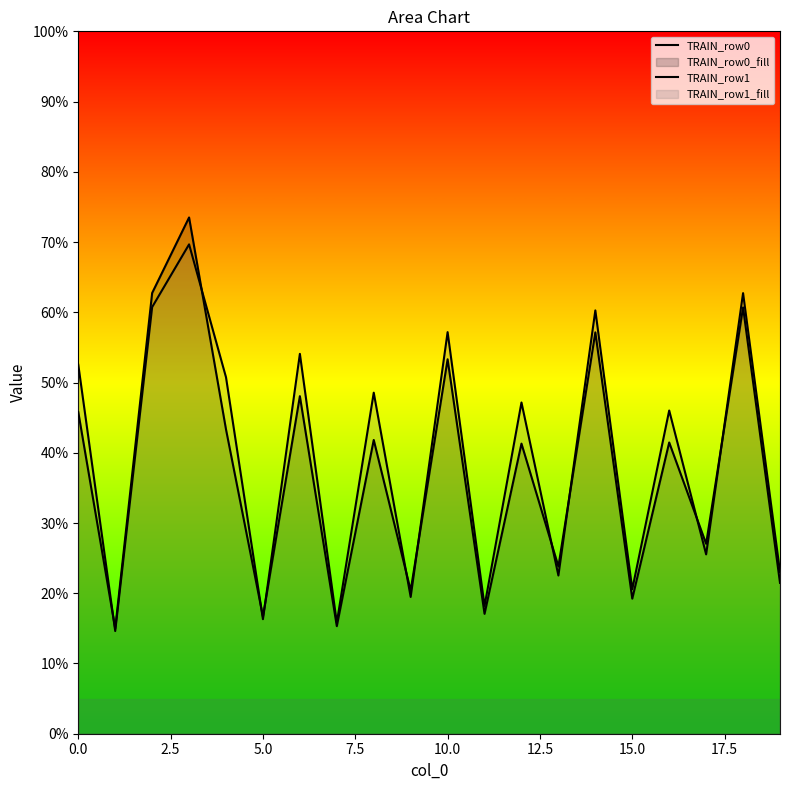

What is the spread (max minus min) of values at 19?

1.6